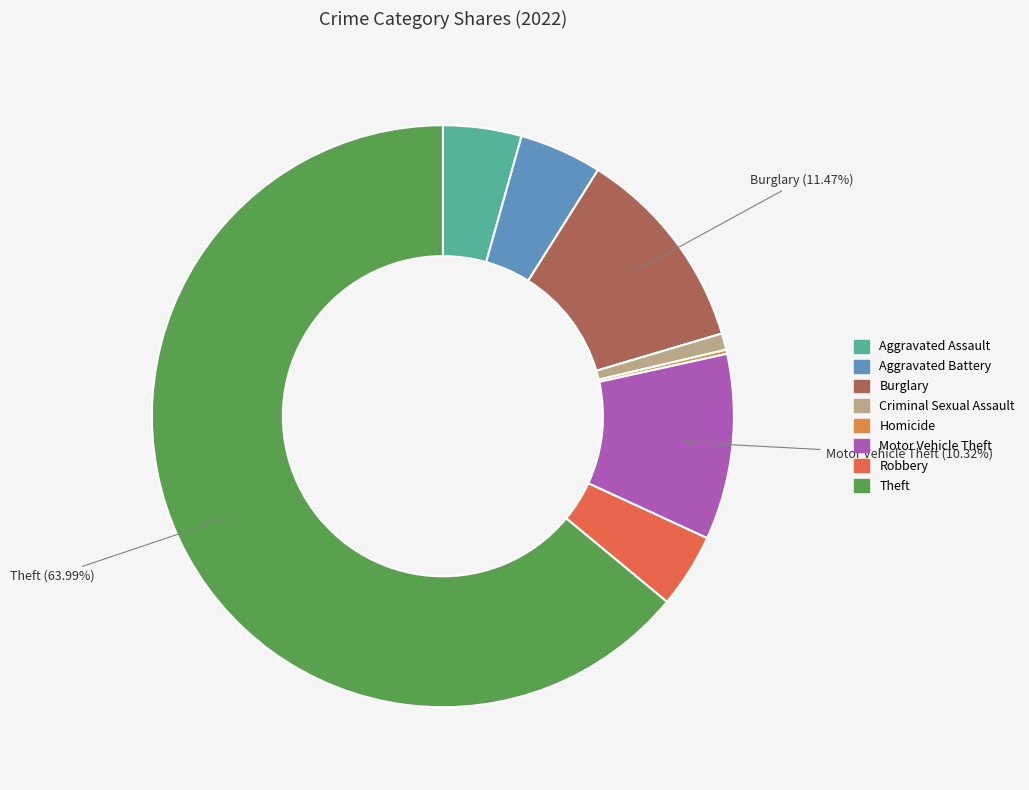

Does any single category account for the majority?

Yes